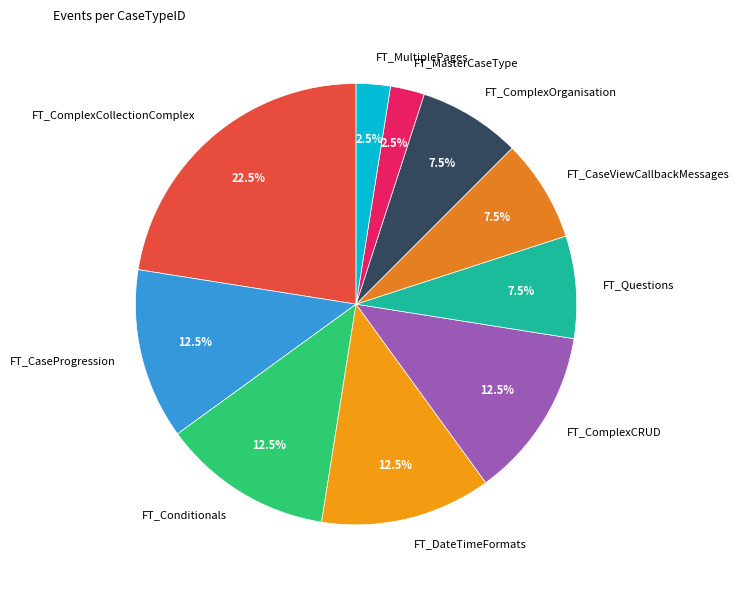

True or false: FT_DateTimeFormats accounts for 7% of the total.

False